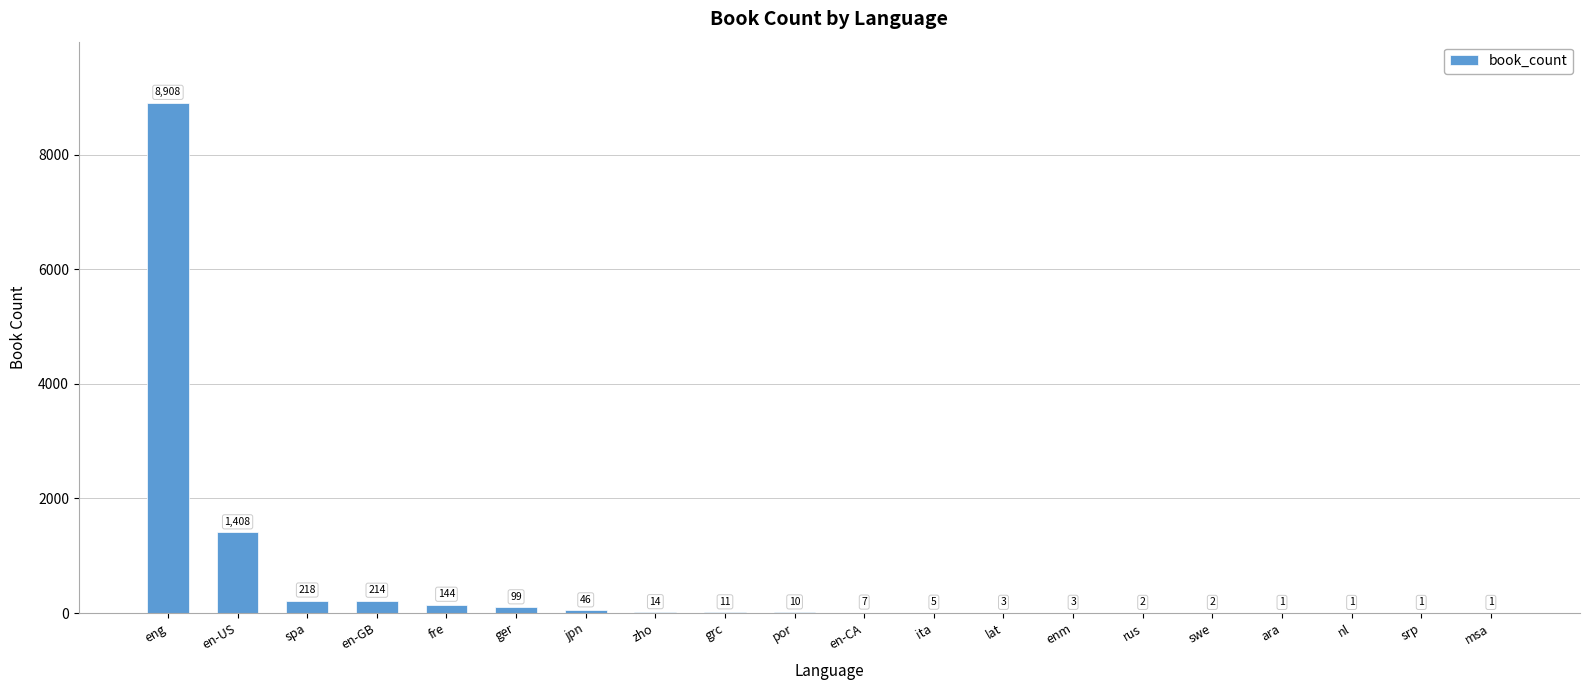

Are the bars grouped side by side (vs. stacked)?

No